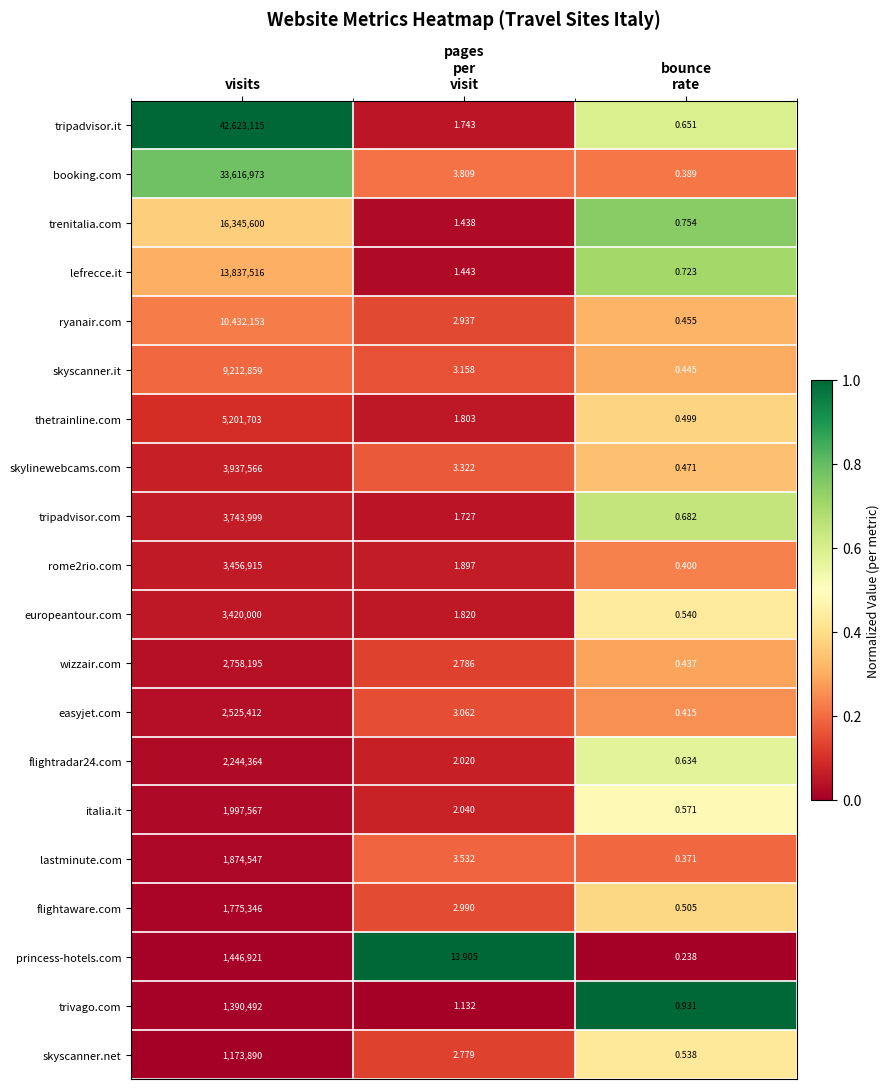

At which category is the sum across all series the highest?

visits